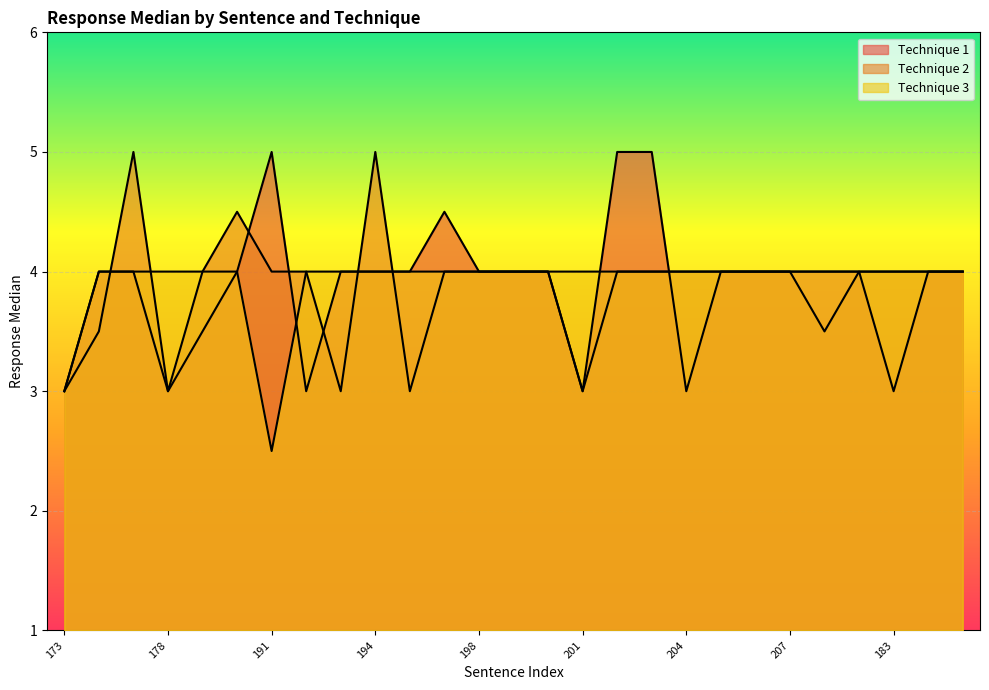

Where do Technique 3 and Technique 1 first cross each other?

191 and 192